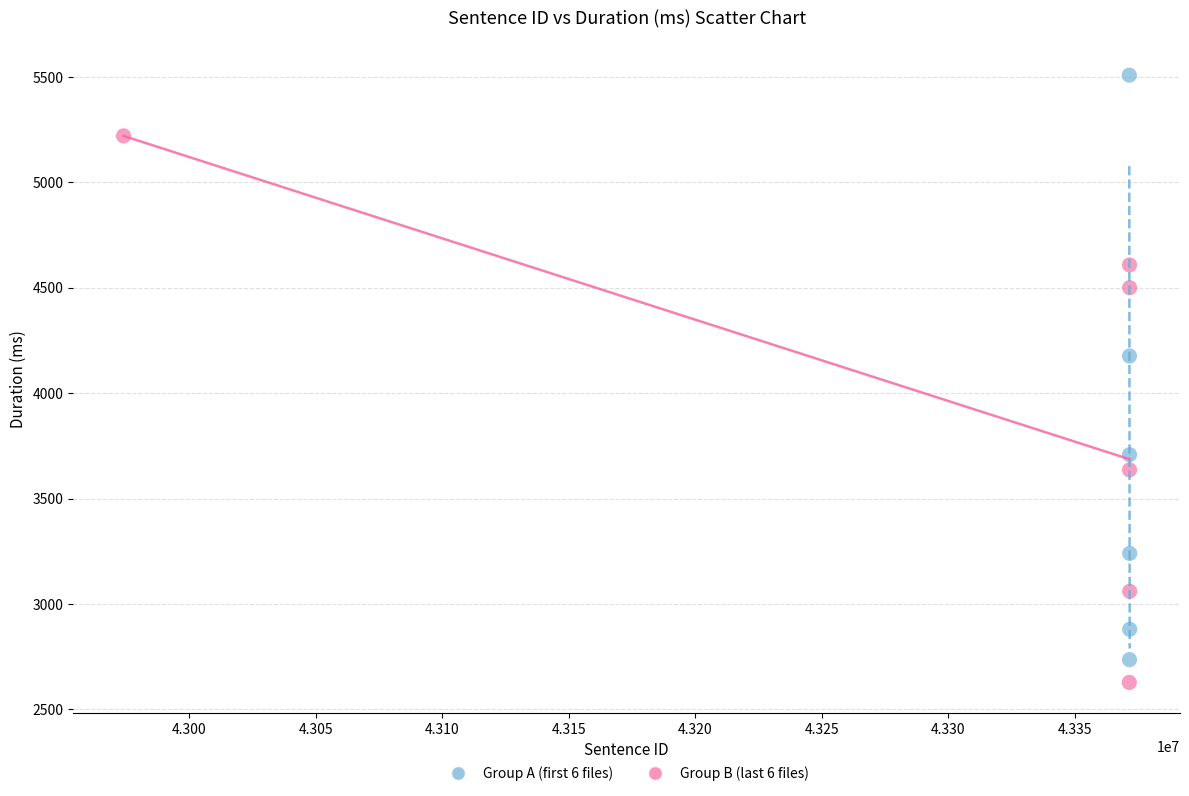

Which series contains the highest Y value?

Group A (first 6 files)